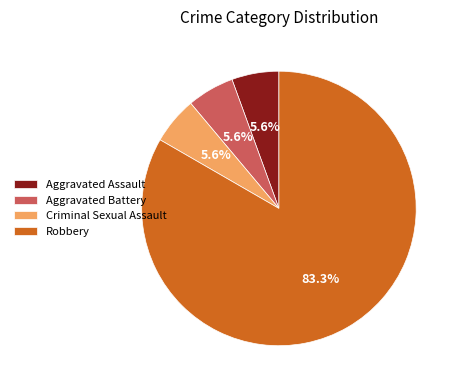

How many segments does this pie chart have?

4